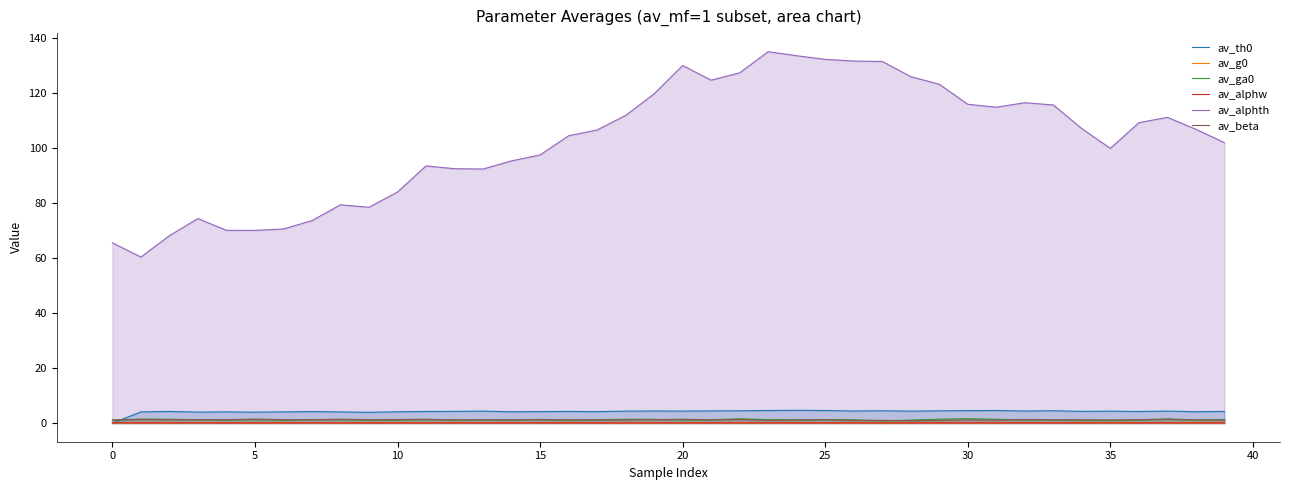

What is the greatest value displayed?

135.0